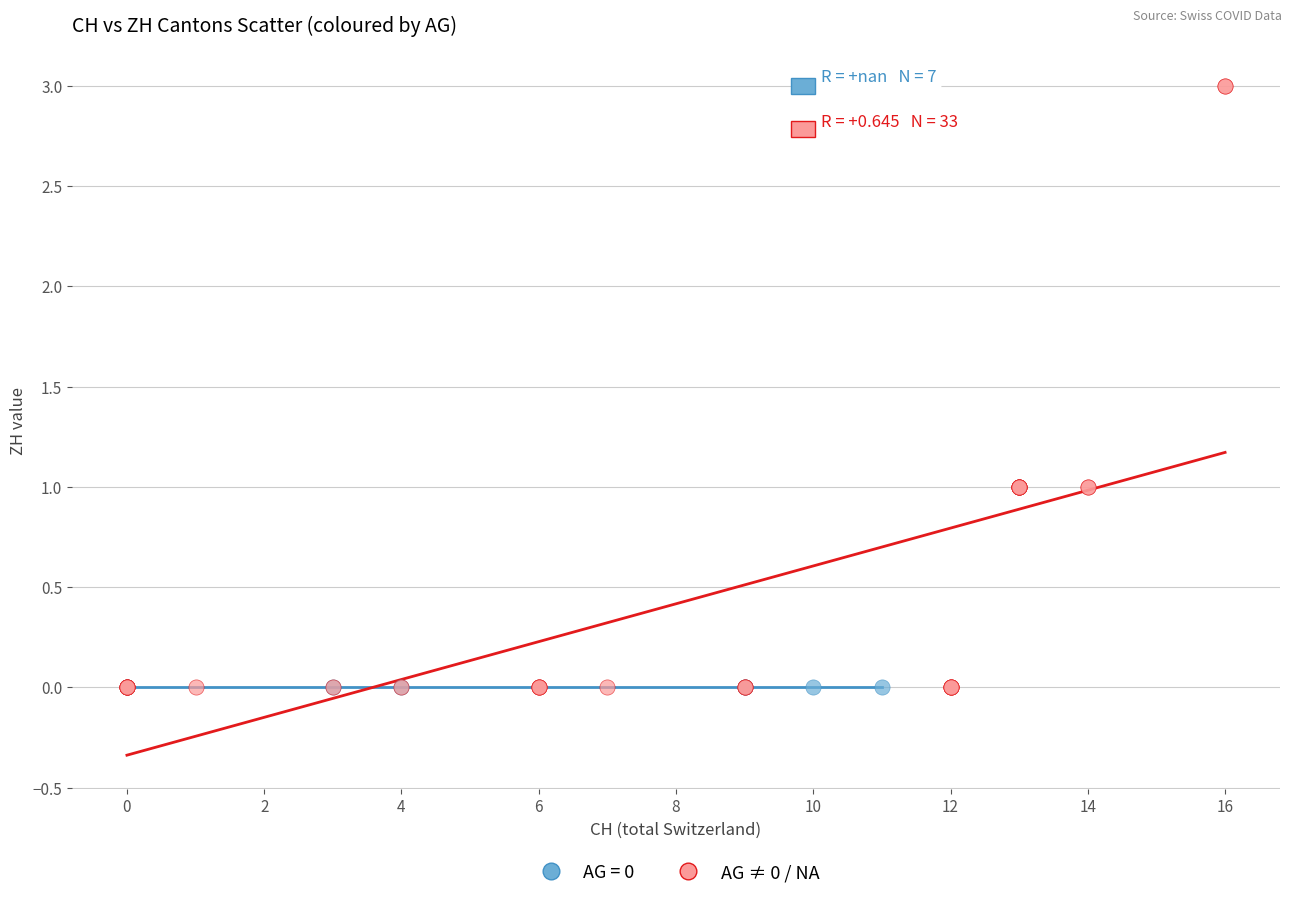

Which series reaches the maximum Y coordinate?

AG ≠ 0 / NA